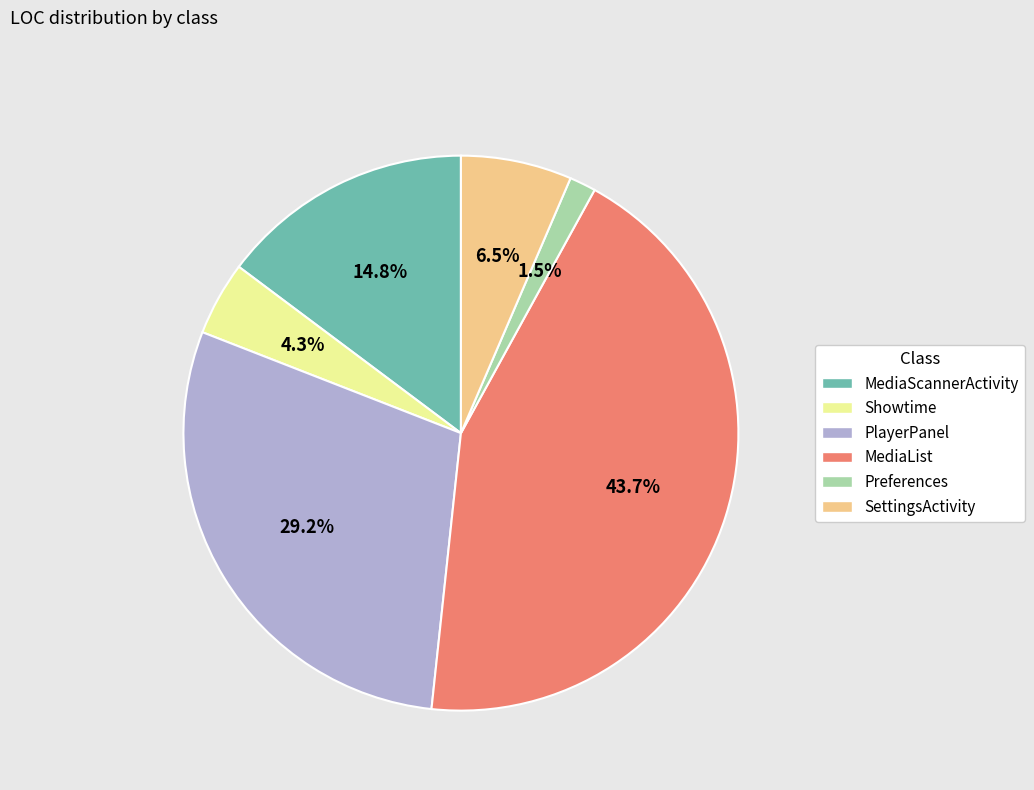

What portion of the pie excludes Preferences?

98.5%